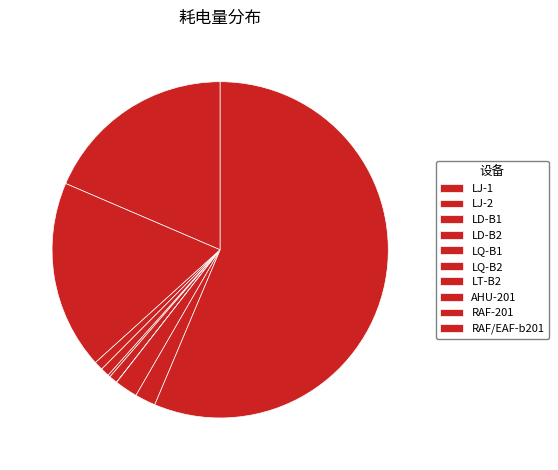

Which category has the biggest portion of the pie?

RAF/EAF-b201